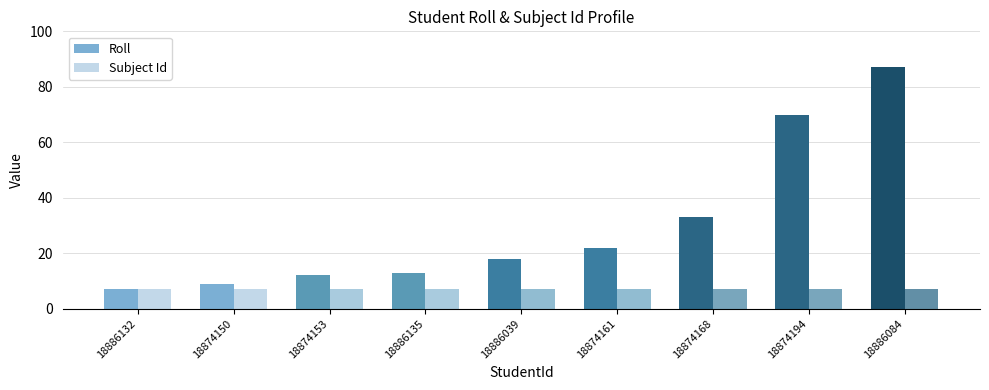

What value does the Subject Id series have at 18886135?

7